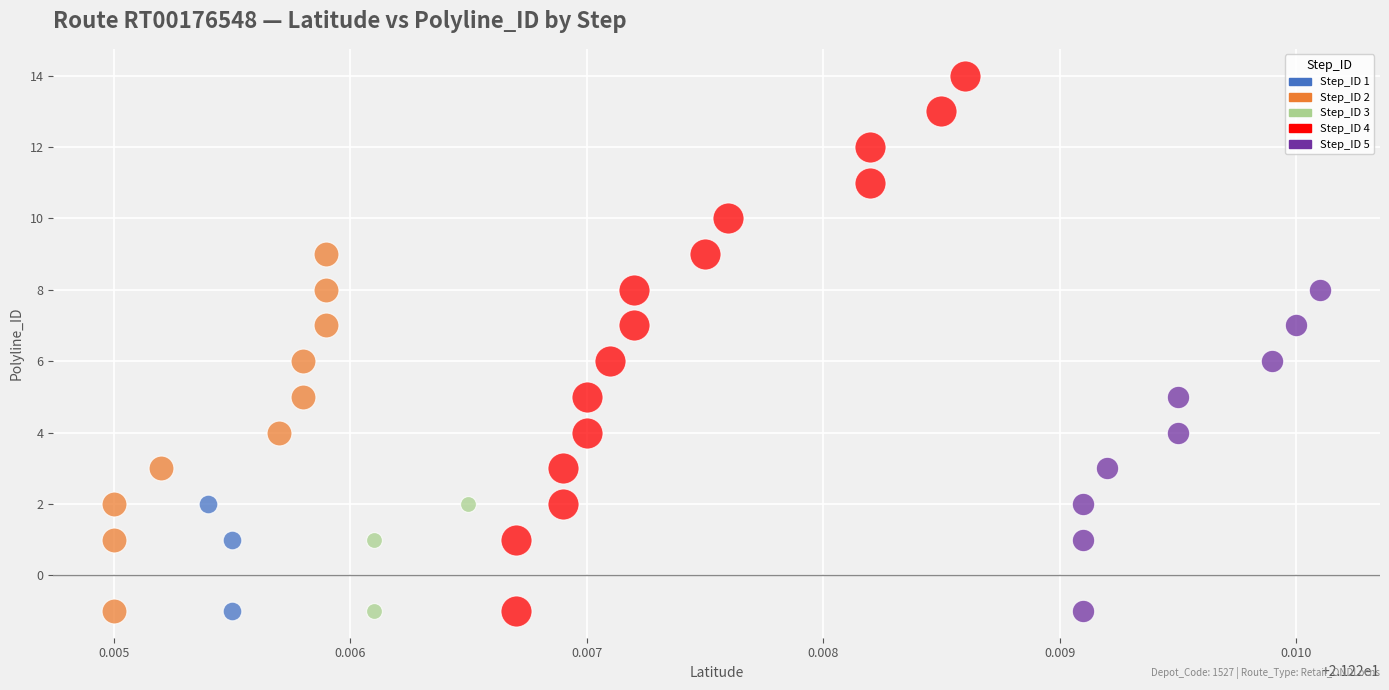

Which series contains the highest Y value?

Step_ID 4